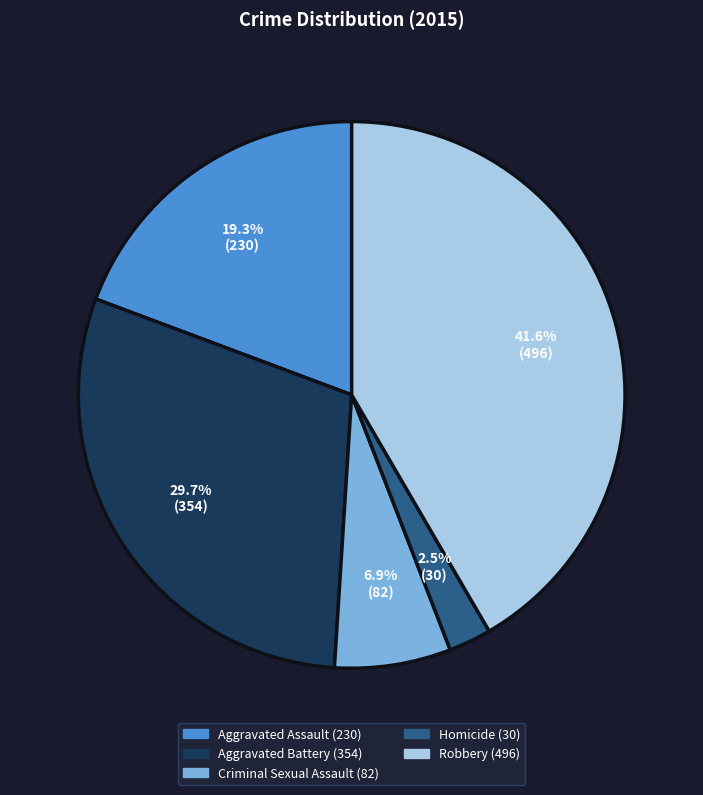

Is it true that Homicide is 8% of the pie?

False